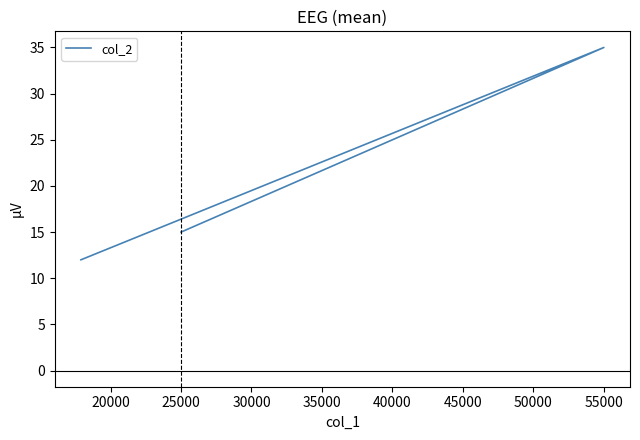

How many series are shown in this chart?

1